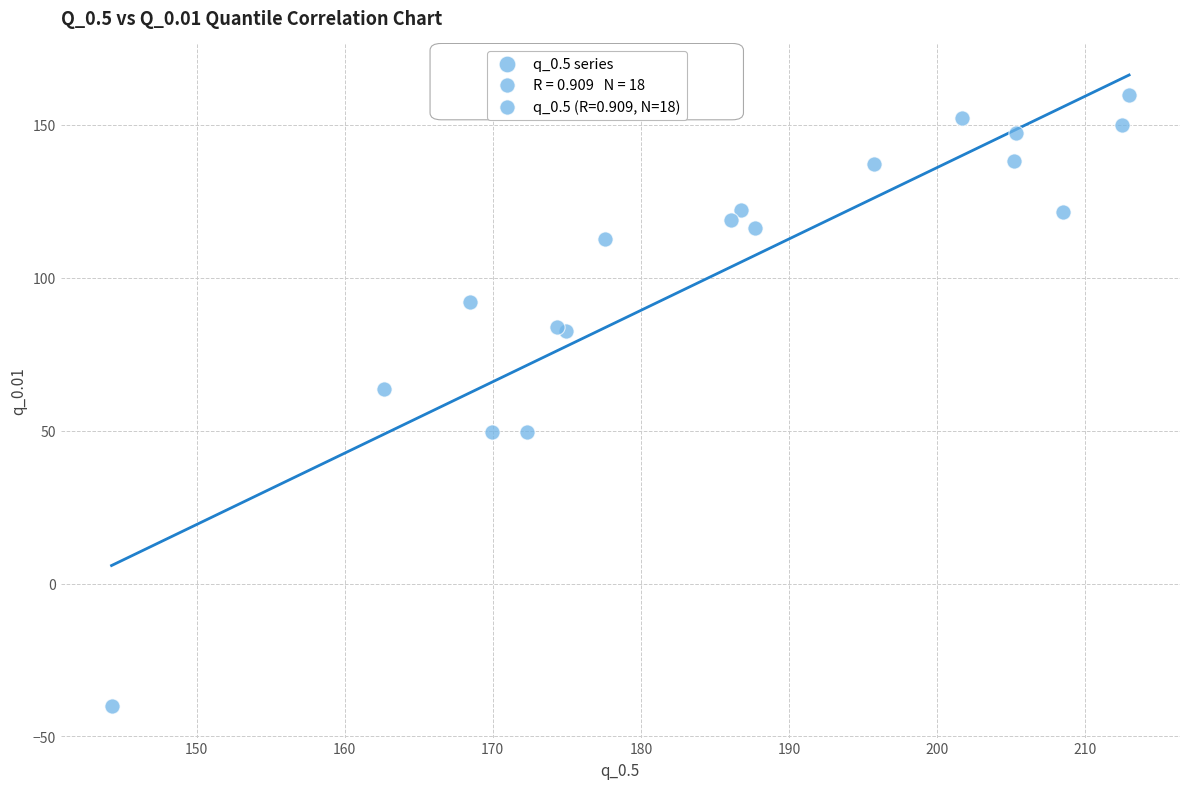

What Y value in the scatter plot is closest to 59?

63.8